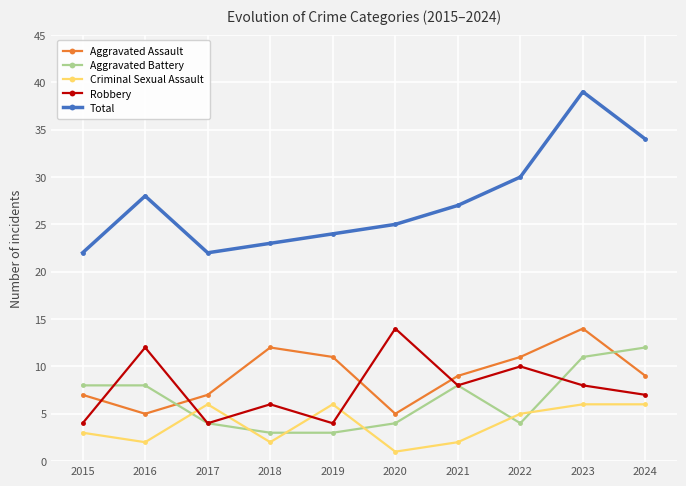

Which category has the highest value across all series?

2023